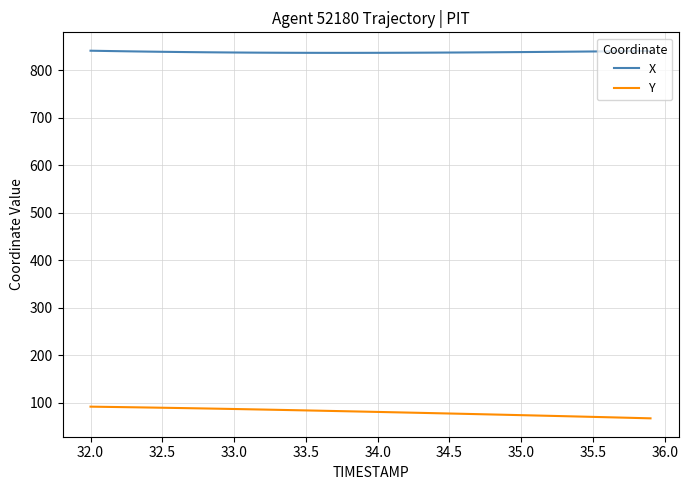

True or false: X and Y cross at least once.

False